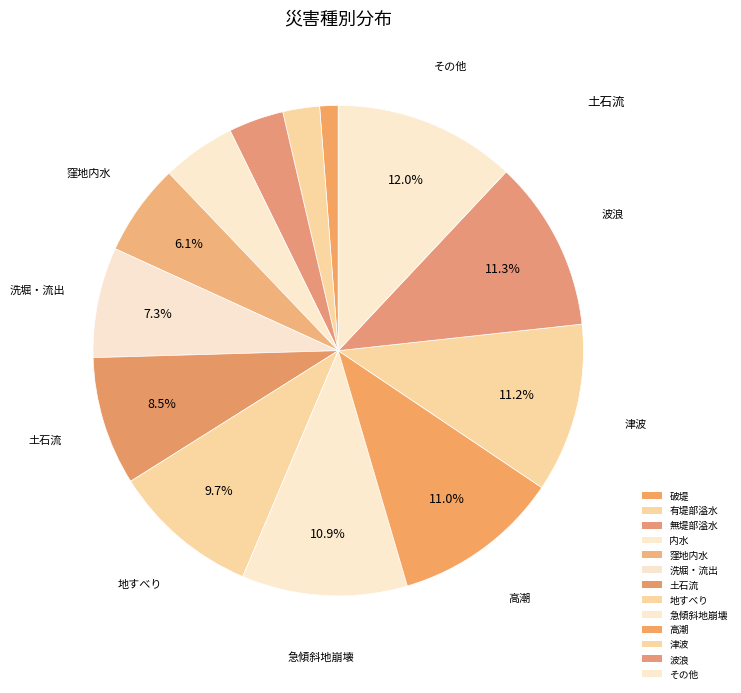

How many segments does this pie chart have?

13